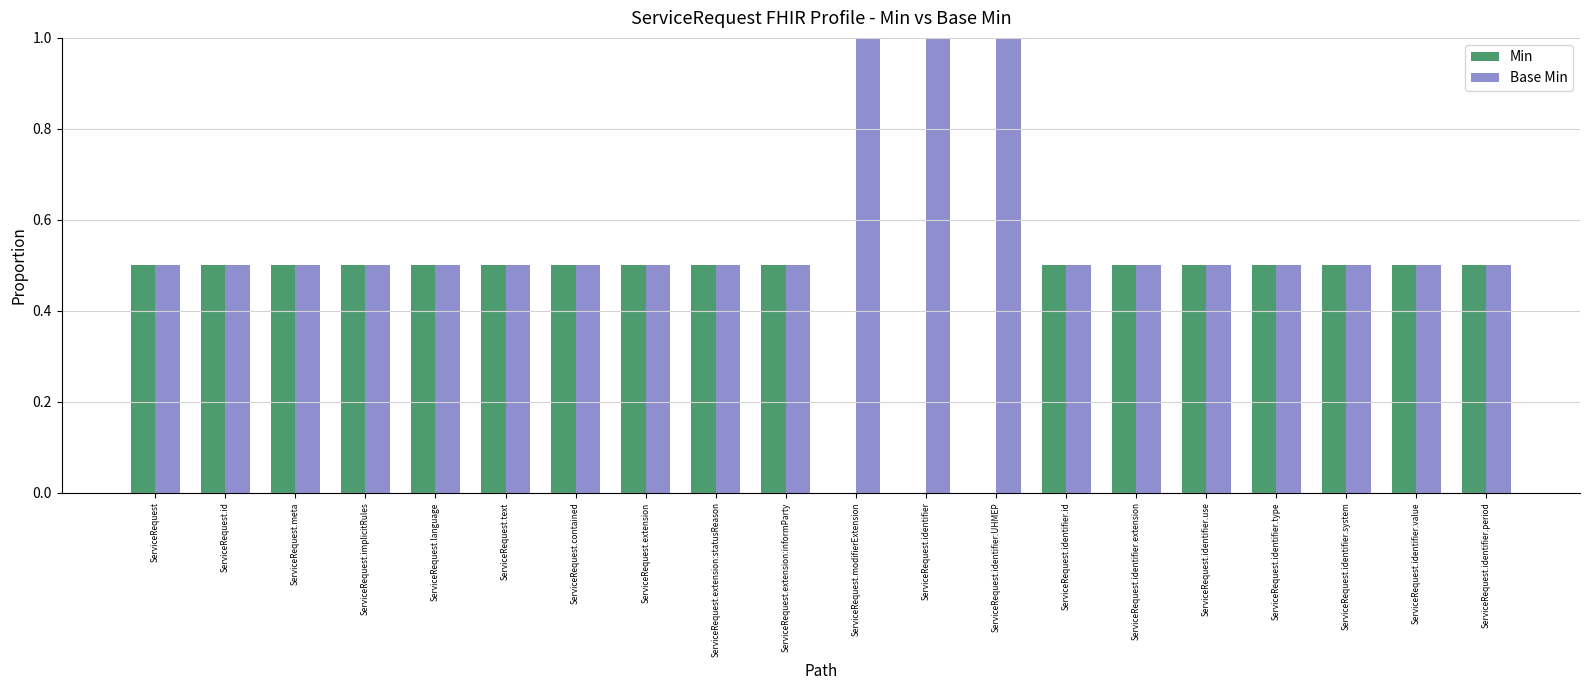

How many series are shown in this chart?

2